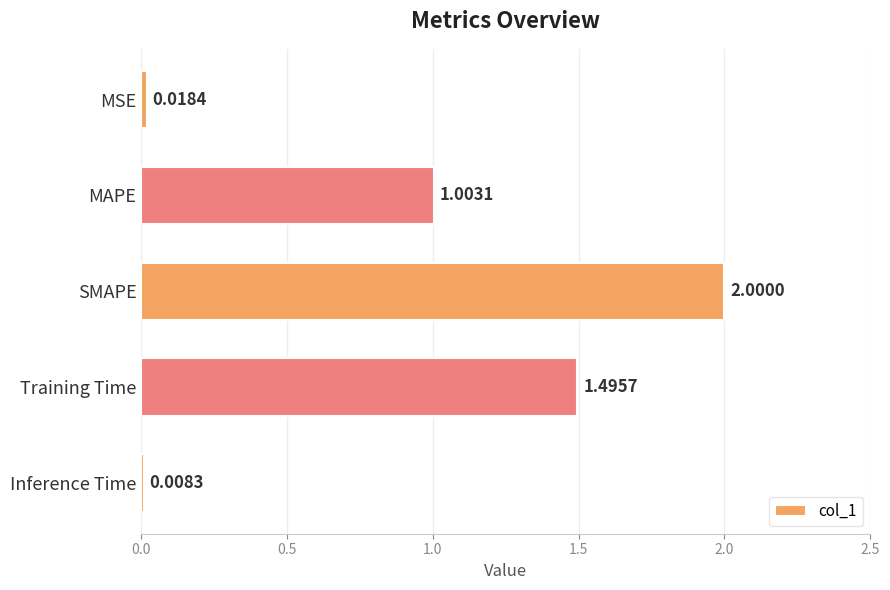

What is the maximum value shown in the chart?

2.0